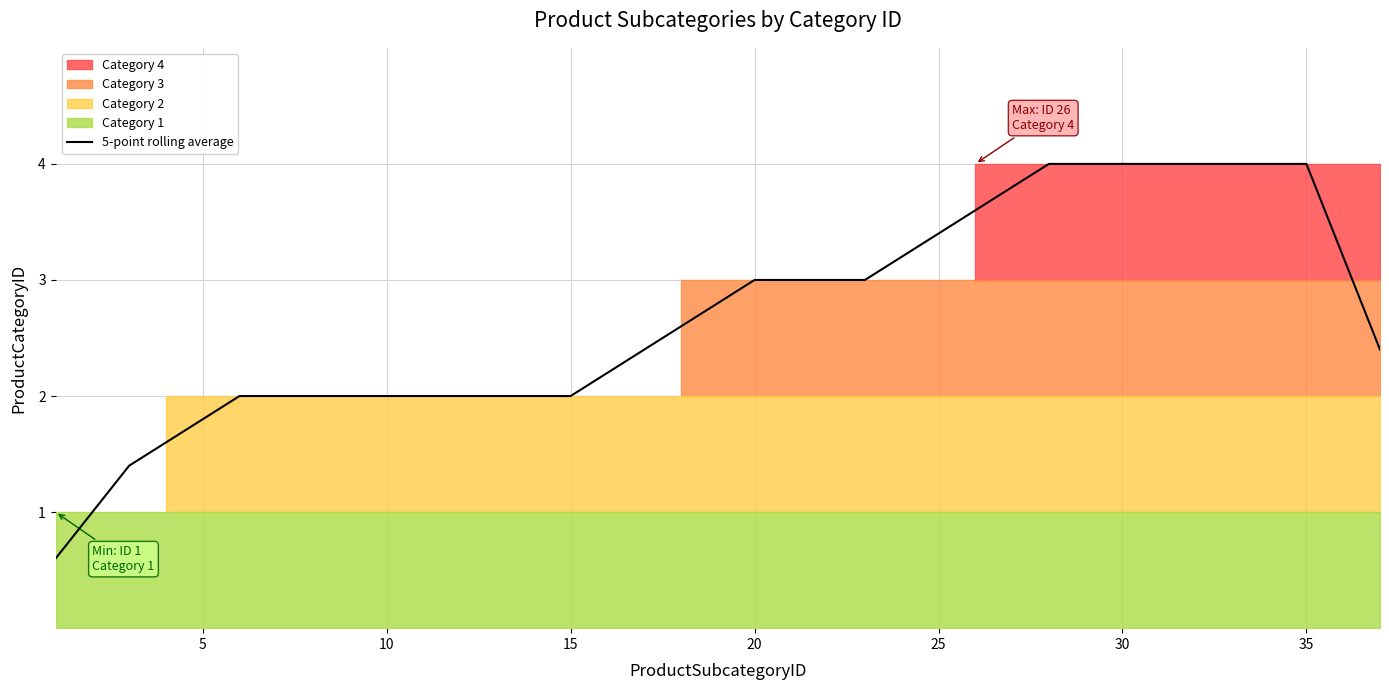

The value of 5-point rolling average at 25 is 3.4. True or false?

True